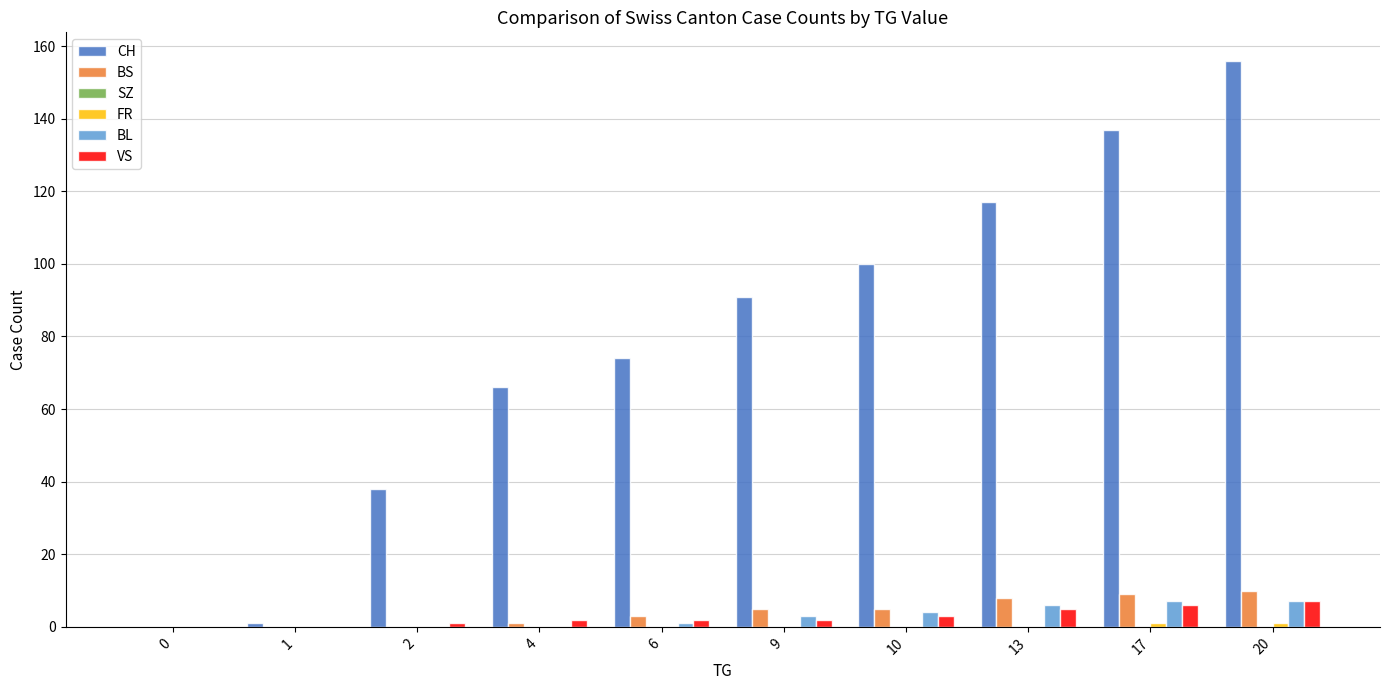

Between 6 and 20, which series saw the biggest shift?

CH